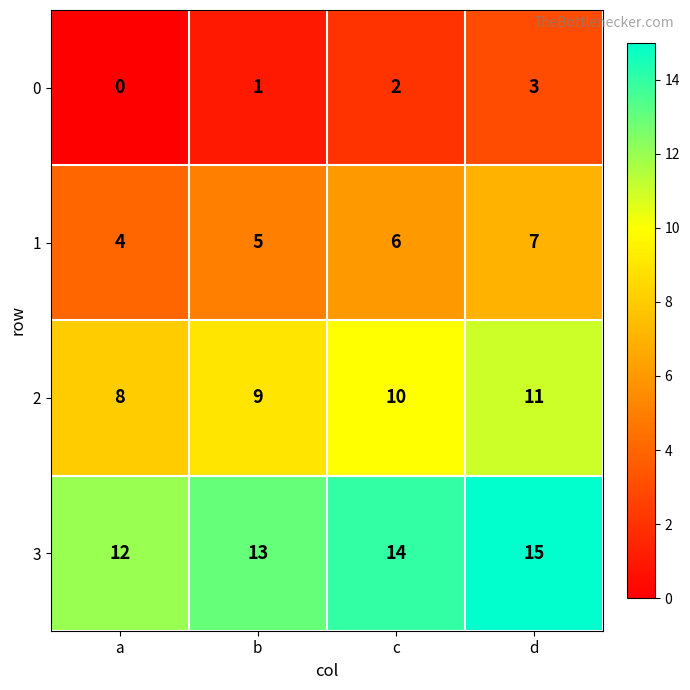

What is the approximate value of 1 at c?

6